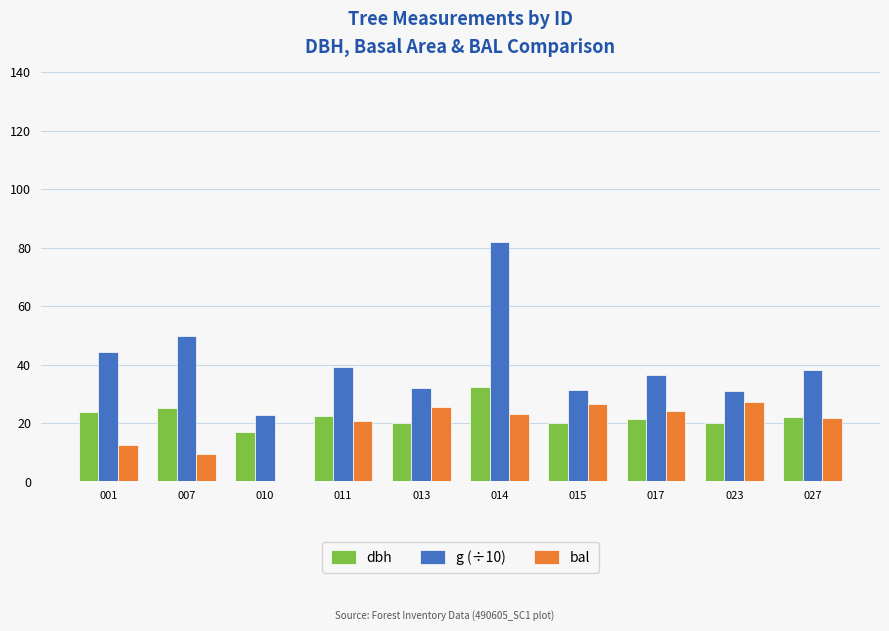

True or false: dbh has a value of 55.8 at 014.

False